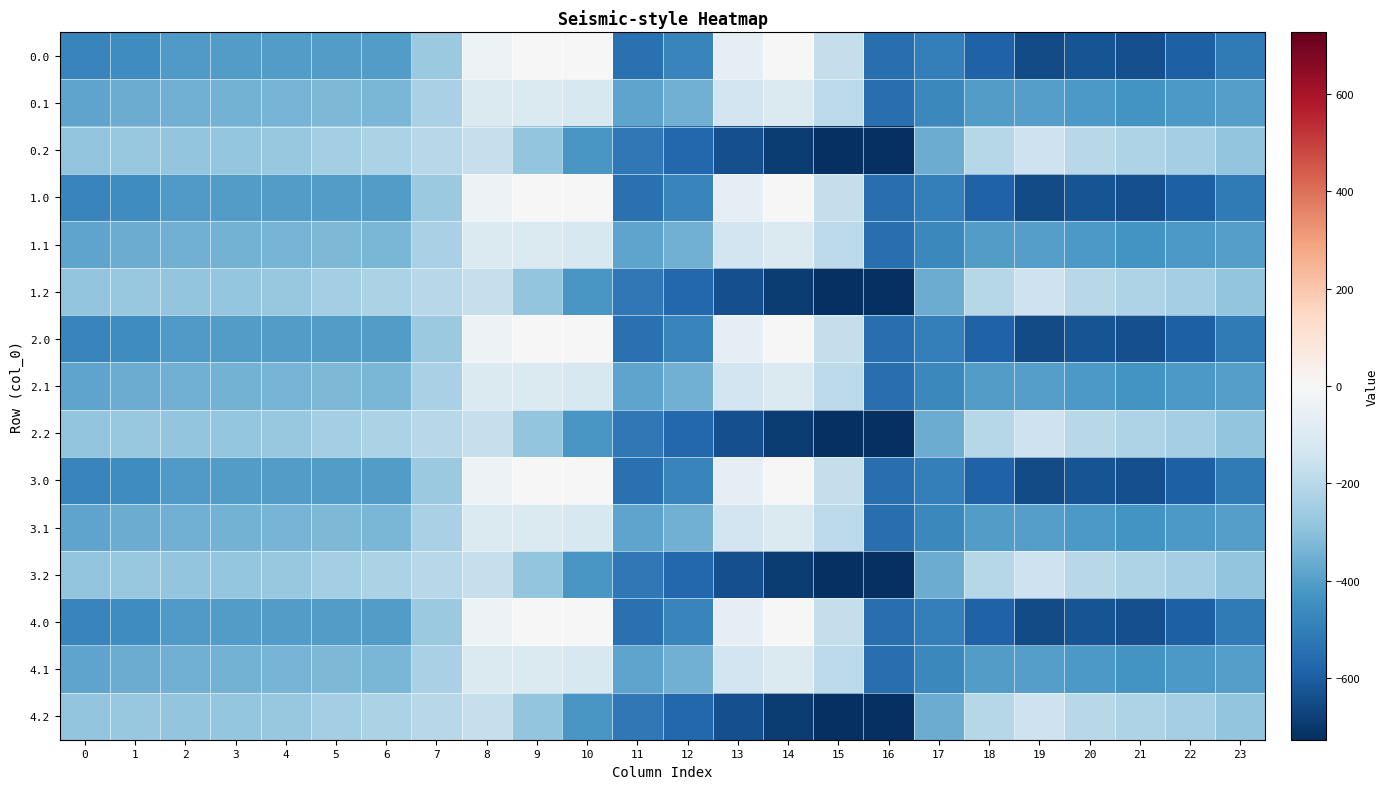

What is the total value across all series at 14?

-3966.1